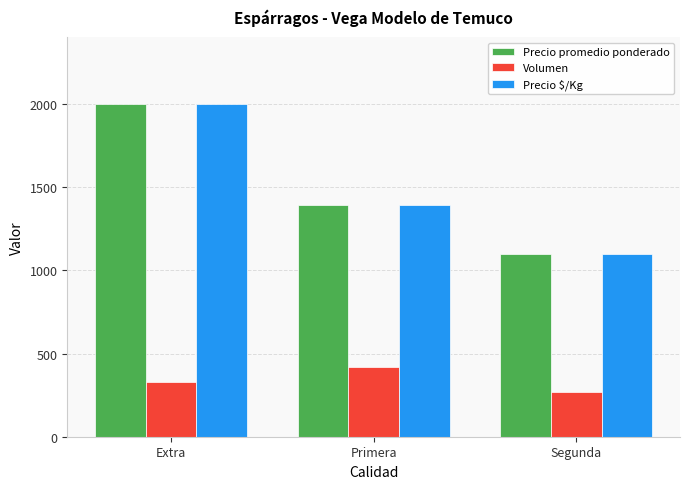

At which label is Precio promedio ponderado closest to 1550?

Primera